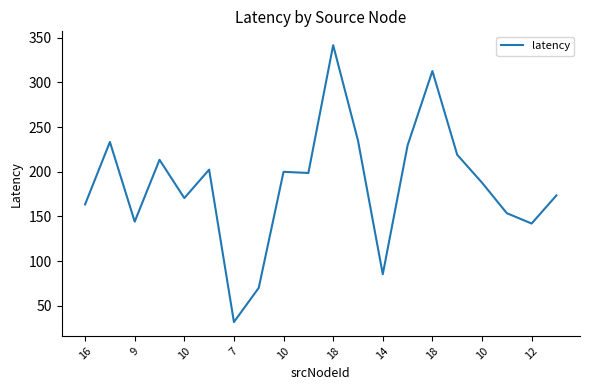

What is the smallest value displayed?

31.7